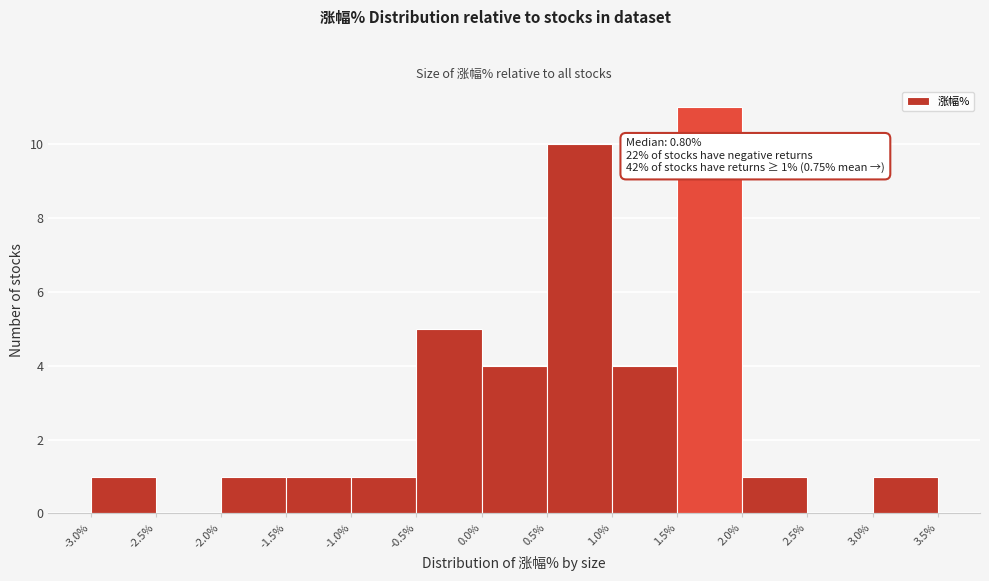

Which range on the x-axis has the tallest bar?

1.5% to 2.0%